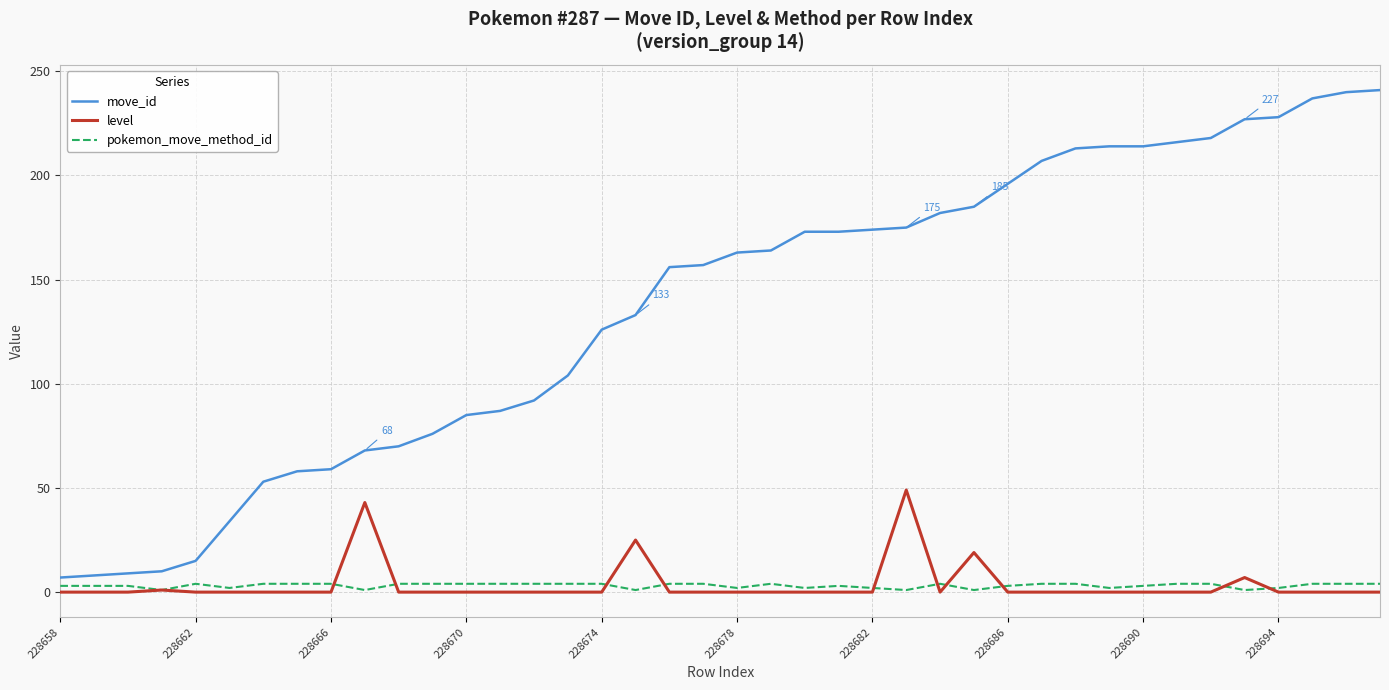

What is the difference between the maximum and minimum values in the level series?

49